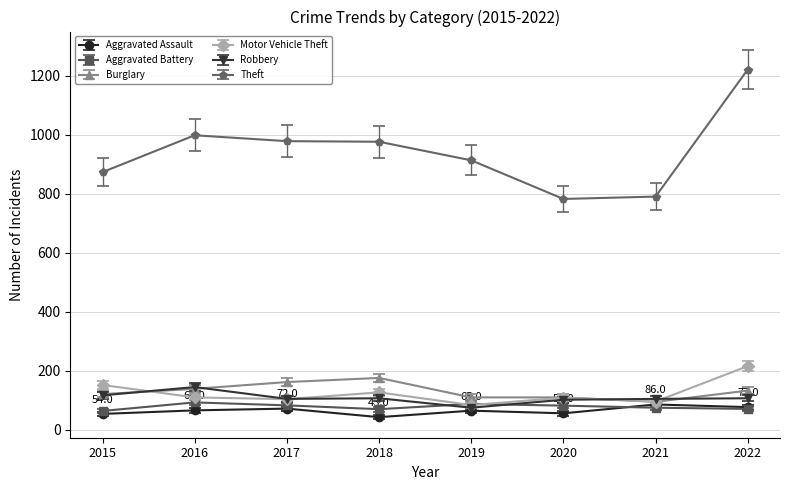

Where is the first local maximum for Burglary?

2018